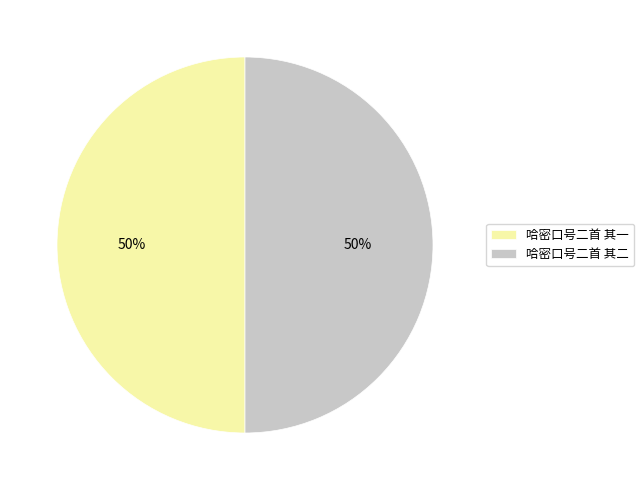

Do 哈密口号二首 其二 and 哈密口号二首 其一 together represent more than half of the pie?

Yes